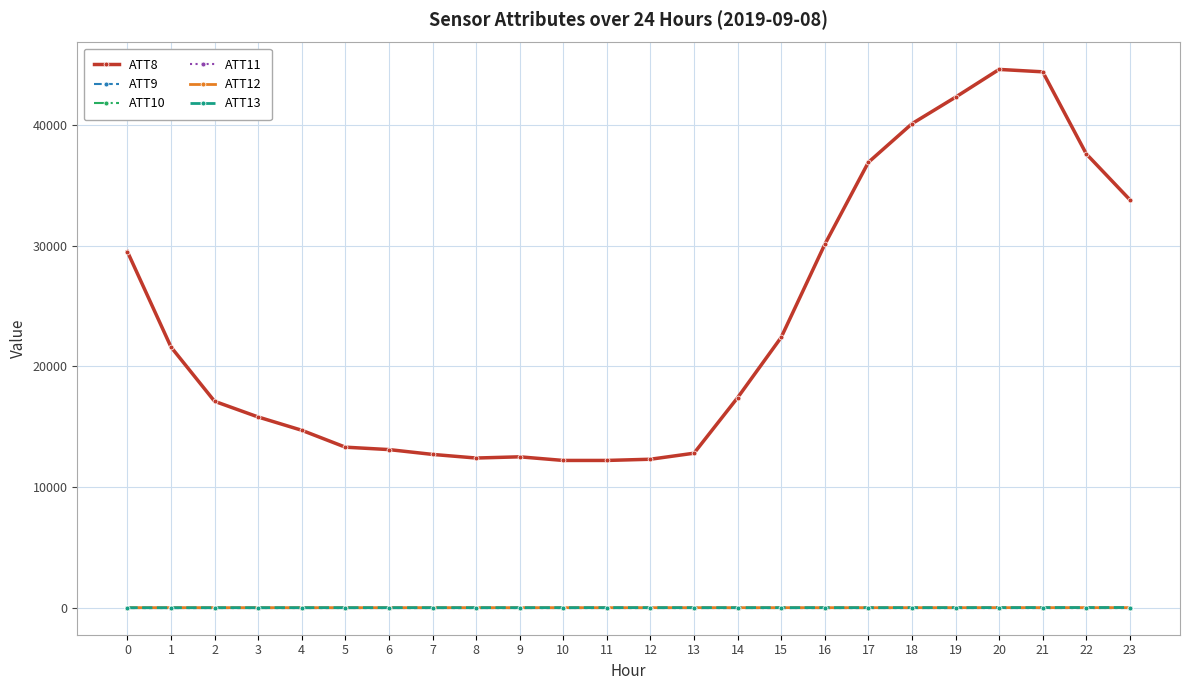

Is this an area chart (filled region under the line)?

No